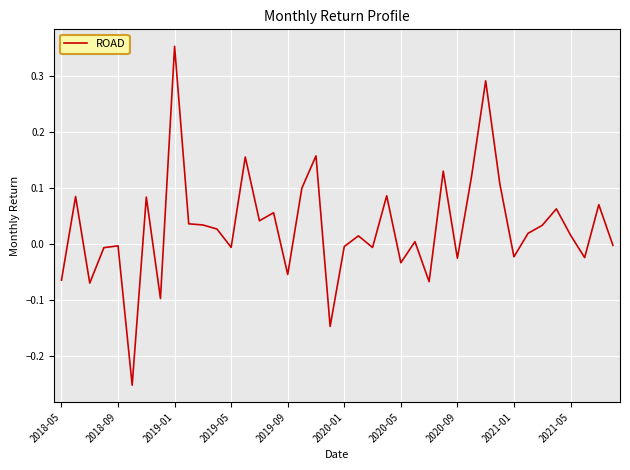

What is the difference between the maximum and minimum values?

0.6